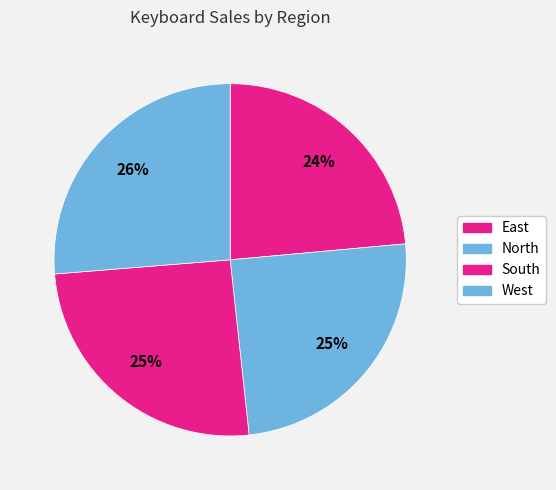

What percentage is the West slice, to the nearest percent?

26%